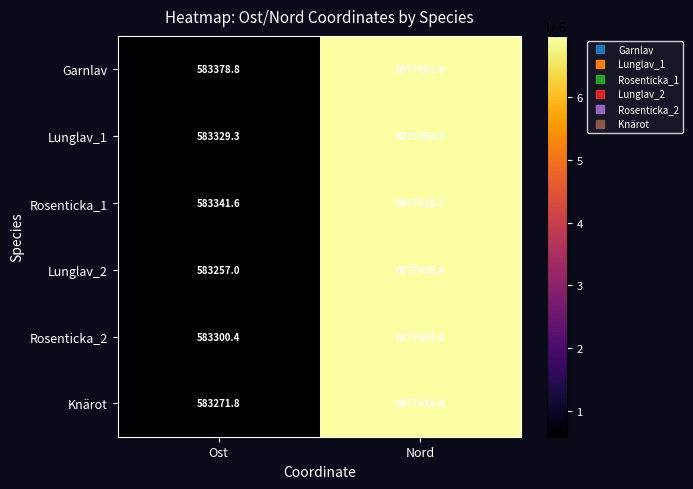

Reading right to left, extract all data points from this chart.

Garnlav: Nord=6977501.9	Ost=583378.8
Lunglav_1: Nord=6977456.4	Ost=583329.3
Rosenticka_1: Nord=6977528.7	Ost=583341.6
Lunglav_2: Nord=6977428.6	Ost=583257.0
Rosenticka_2: Nord=6977443.8	Ost=583300.4
Knärot: Nord=6977418.4	Ost=583271.8